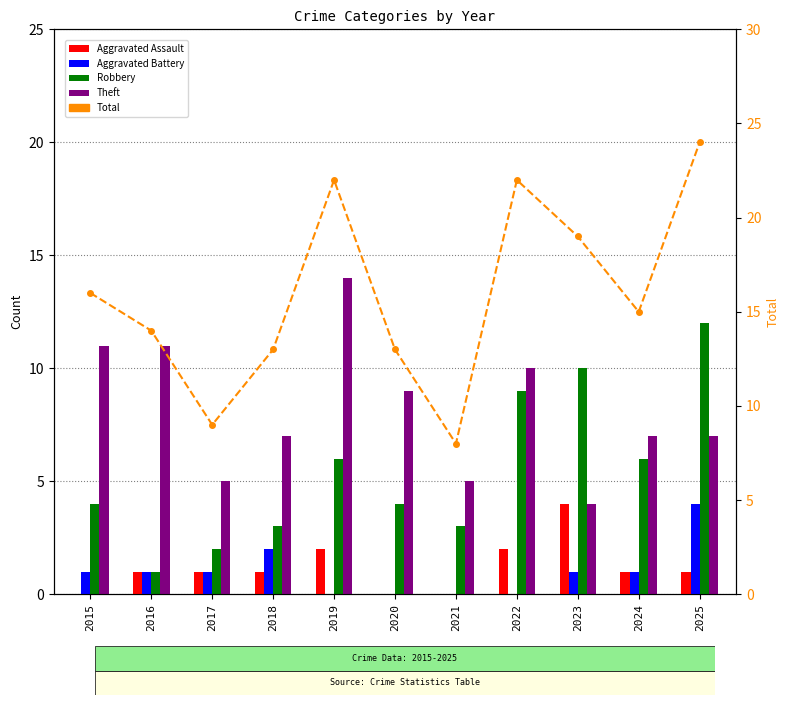

Reading right to left, list all the values displayed in this chart.

Aggravated Assault: 1	1	4	2	0	0	2	1	1	1	0
Aggravated Battery: 4	1	1	0	0	0	0	2	1	1	1
Robbery: 12	6	10	9	3	4	6	3	2	1	4
Theft: 7	7	4	10	5	9	14	7	5	11	11
Total: 24	15	19	22	8	13	22	13	9	14	16